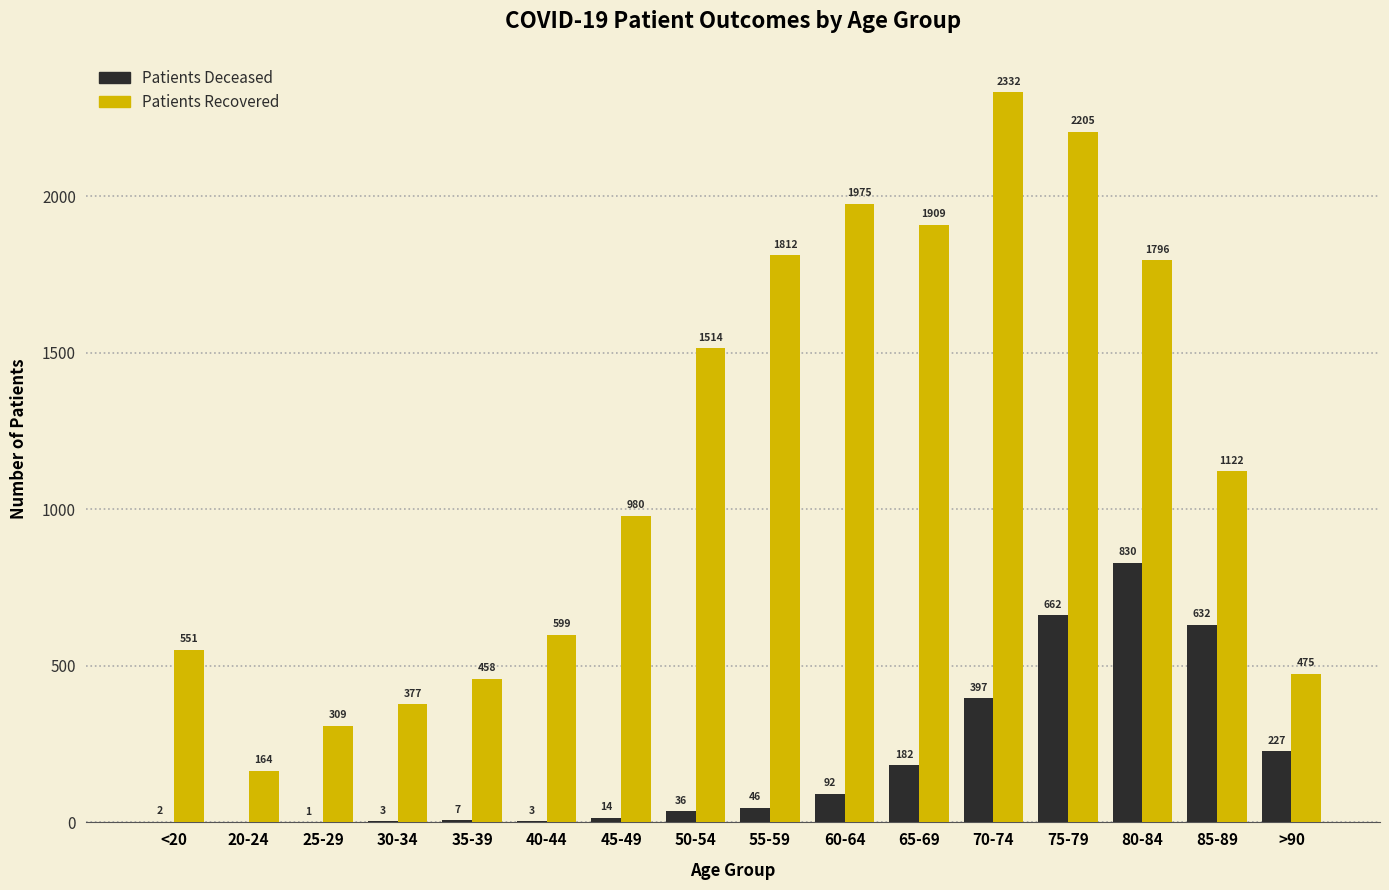

What is the total value across all series at 45-49?

994